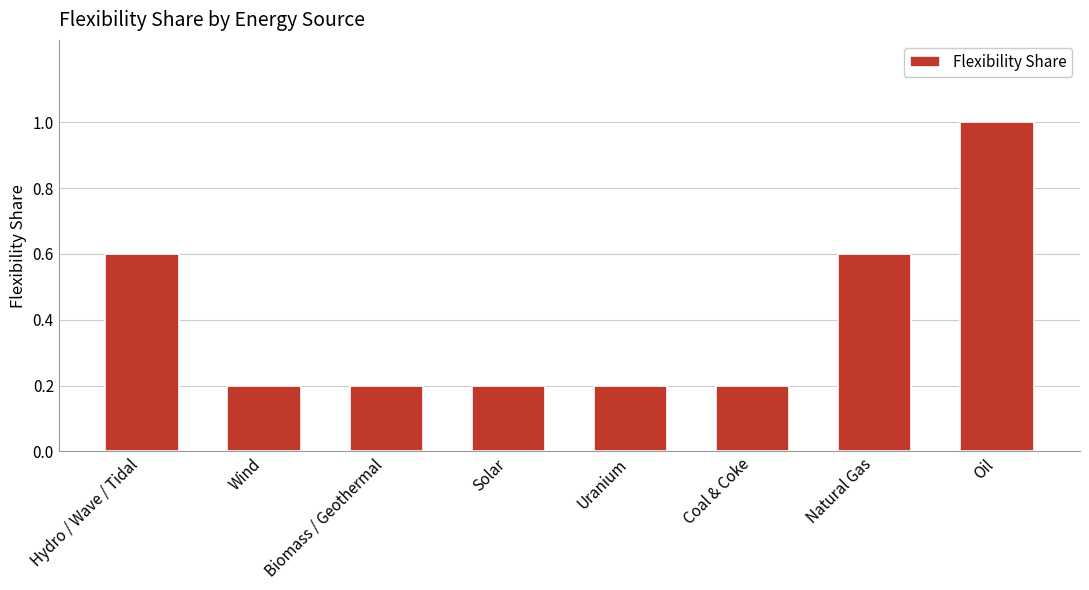

The value at Wind is 0.2. True or false?

True